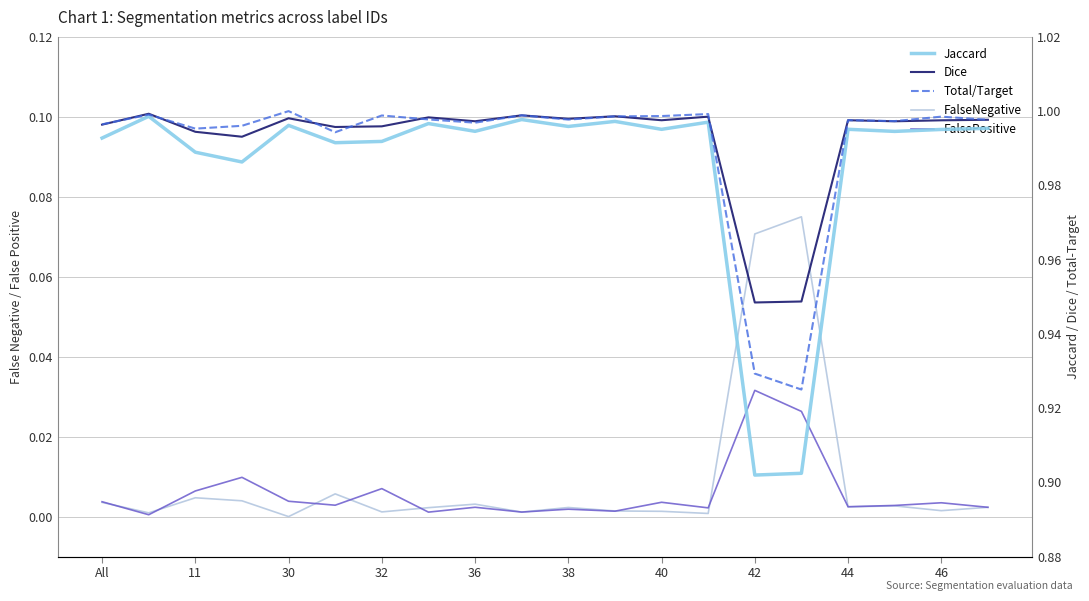

Between 42 and 13, which series saw the biggest shift?

Total/Target